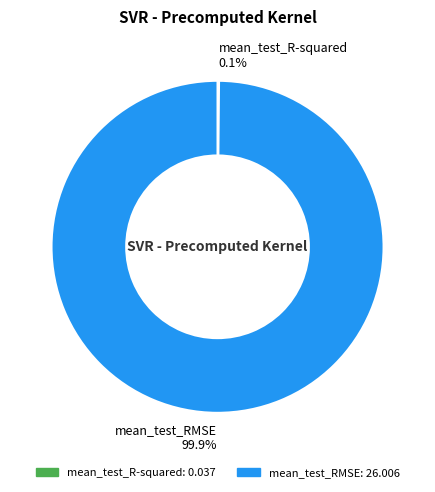

To the nearest percent, what is the difference between the largest and smallest slice percentages?

100%